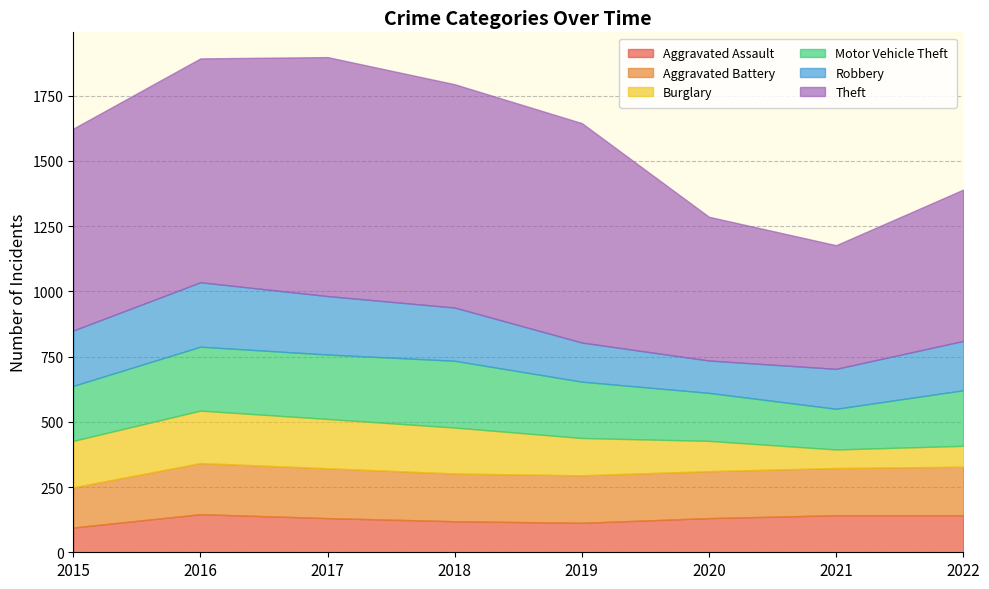

What is the difference between the Theft values at 2019 and 2018?

15